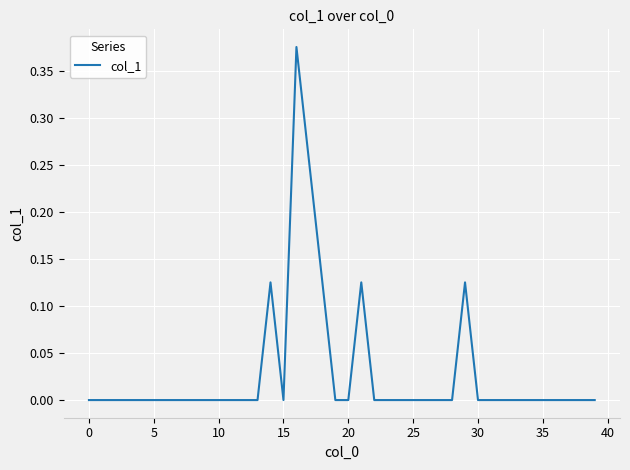

How many lines are shown in the chart?

1